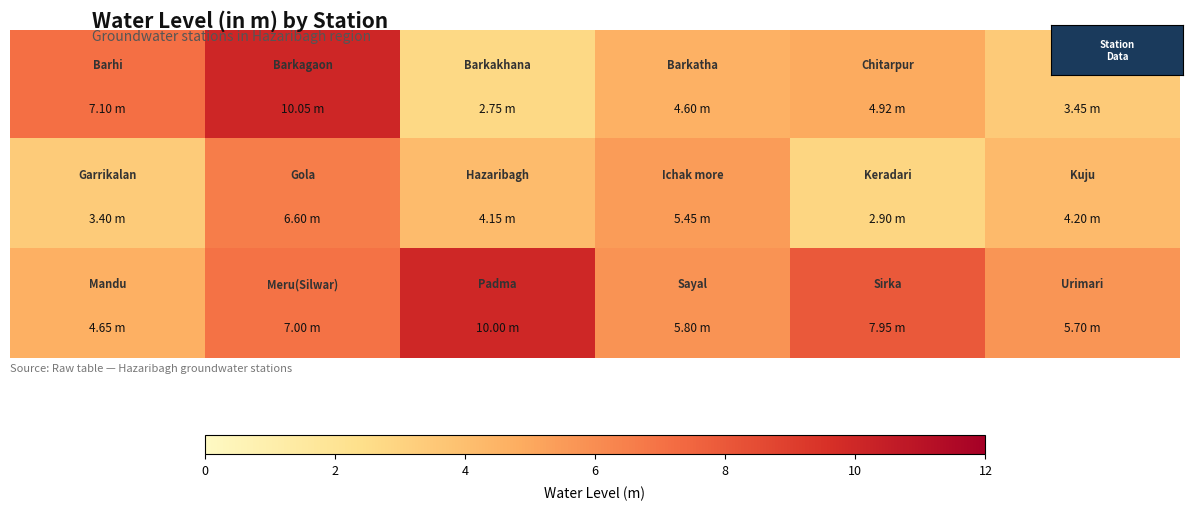

How many distinct data groups are displayed?

3